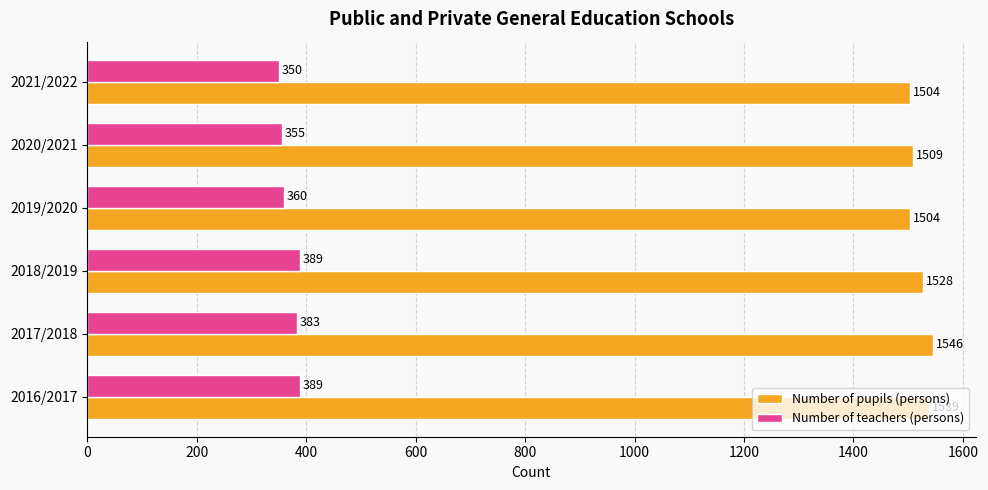

What is the difference between the maximum and second lowest values in the Number of pupils (persons) series?

42